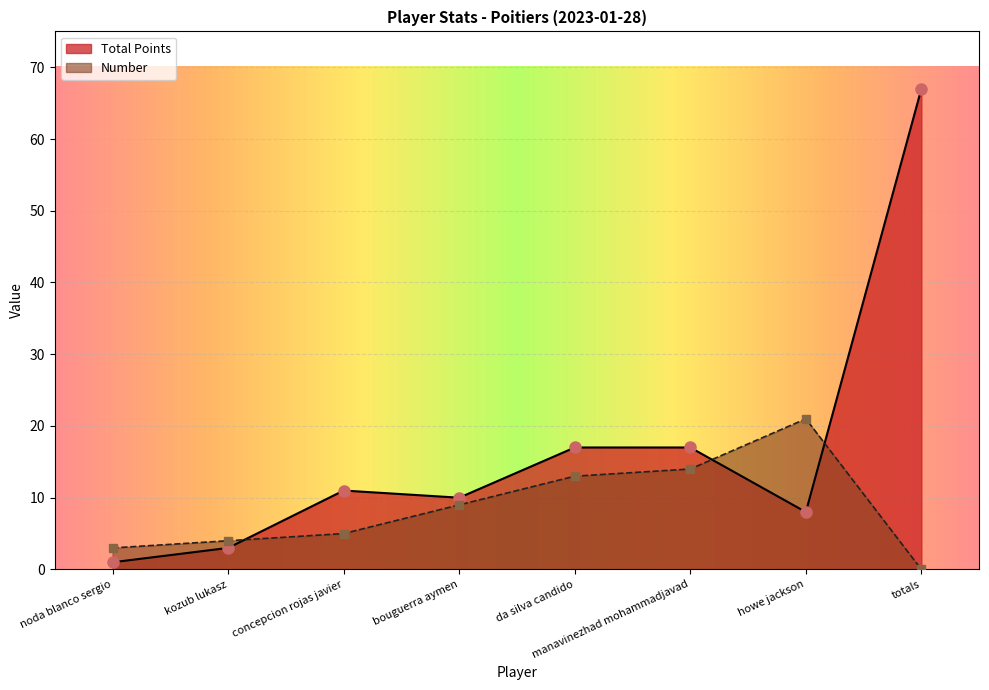

The value of Total Points at totals is 67. True or false?

True